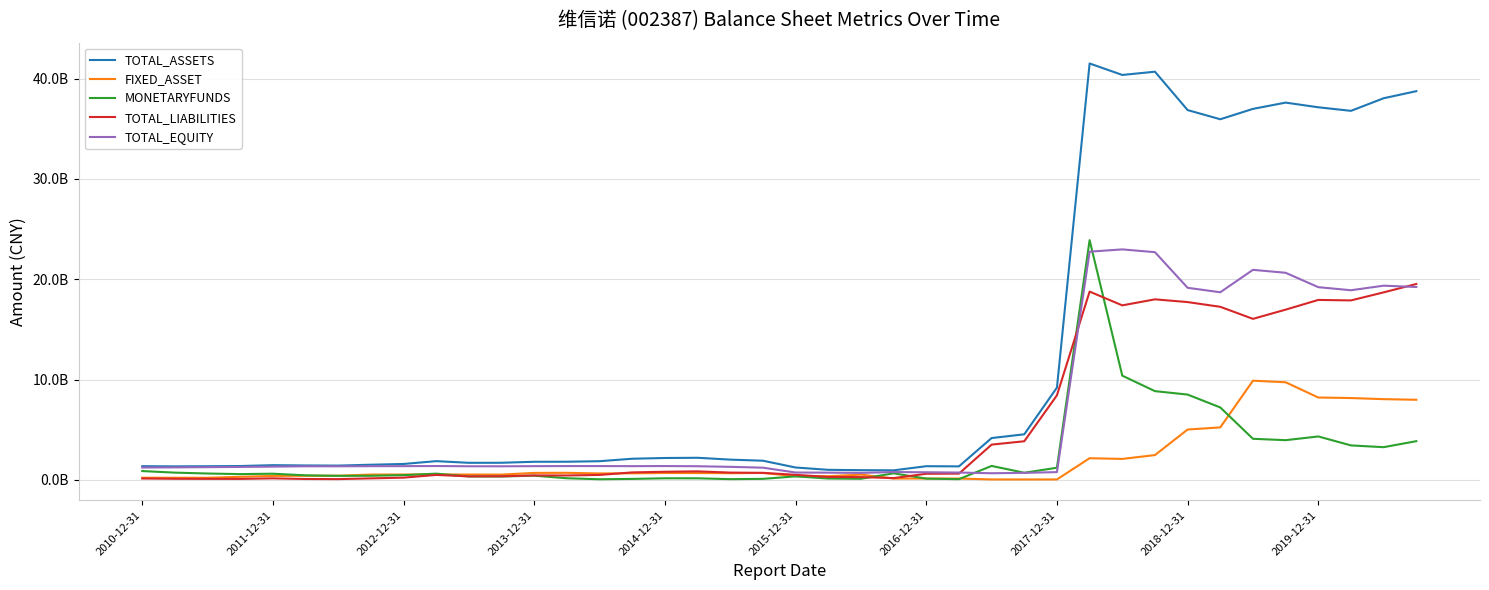

How many times do FIXED_ASSET and MONETARYFUNDS cross each other?

7